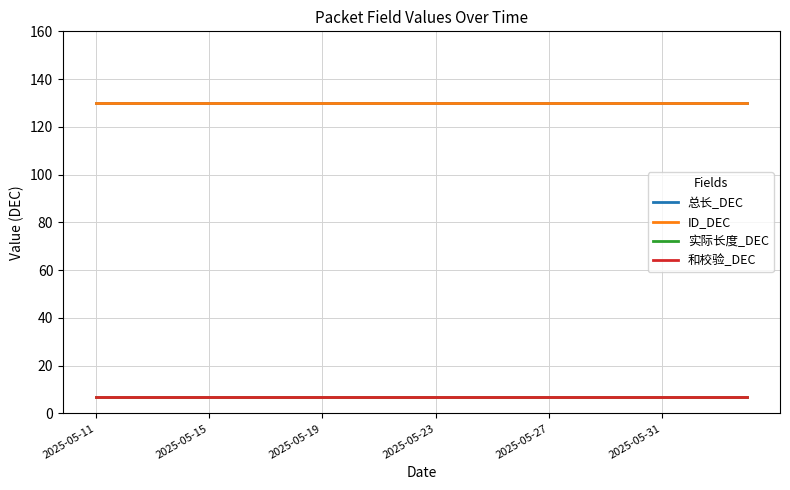

True or false: ID_DEC has more than 1 points higher than both neighbors.

False